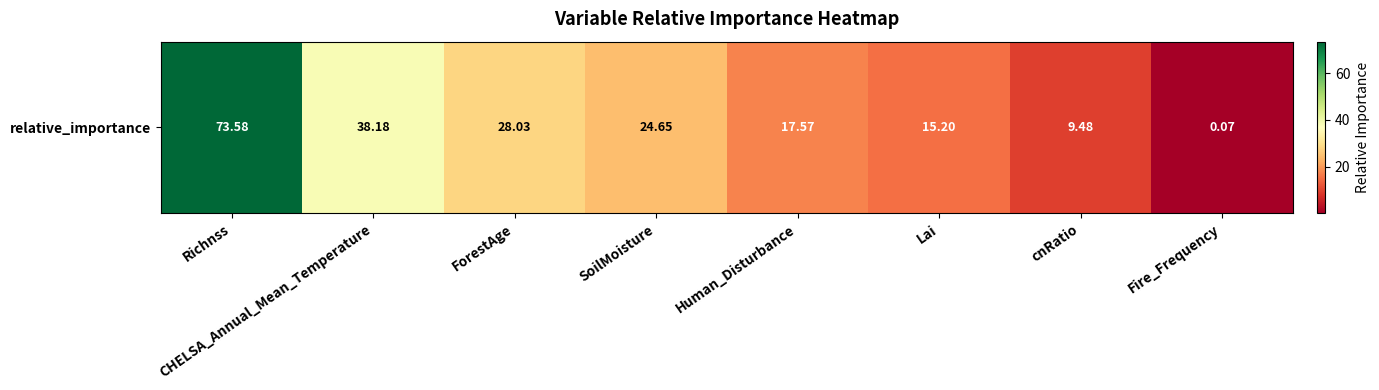

Reading right to left, transcribe all the data shown in this chart.

Fire_Frequency=0.1	cnRatio=9.5	Lai=15.2	Human_Disturbance=17.6	SoilMoisture=24.6	ForestAge=28.0	CHELSA_Annual_Mean_Temperature=38.2	Richnss=73.6